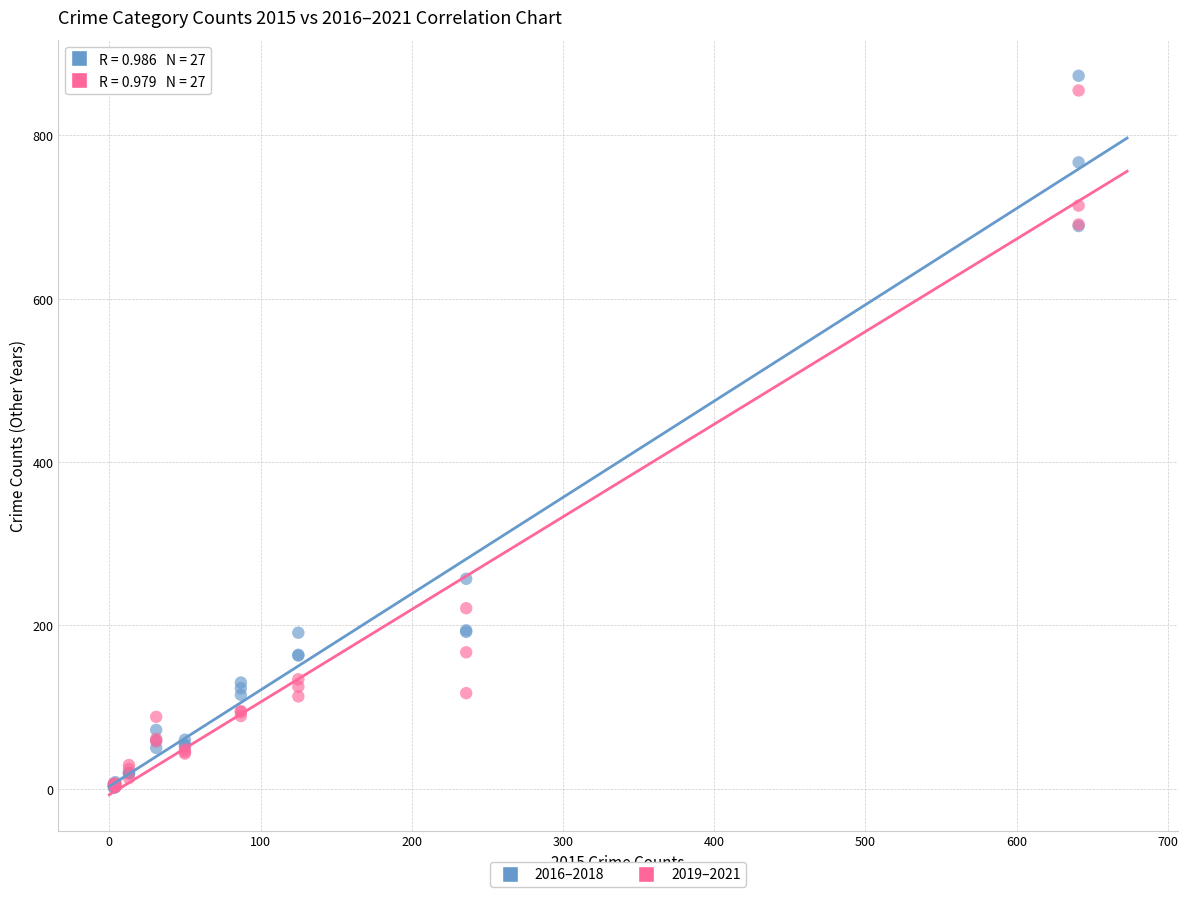

Across all series, what Y value is closest to 437?

257